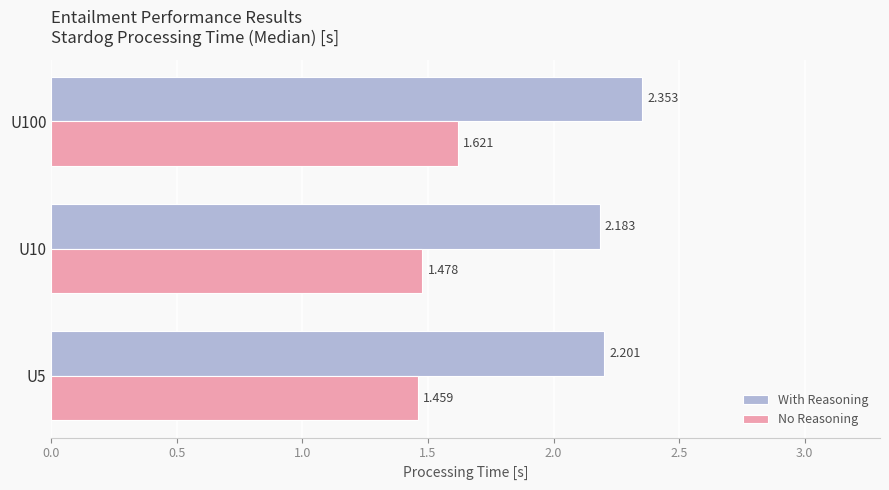

Which series has the largest total across all categories?

With Reasoning